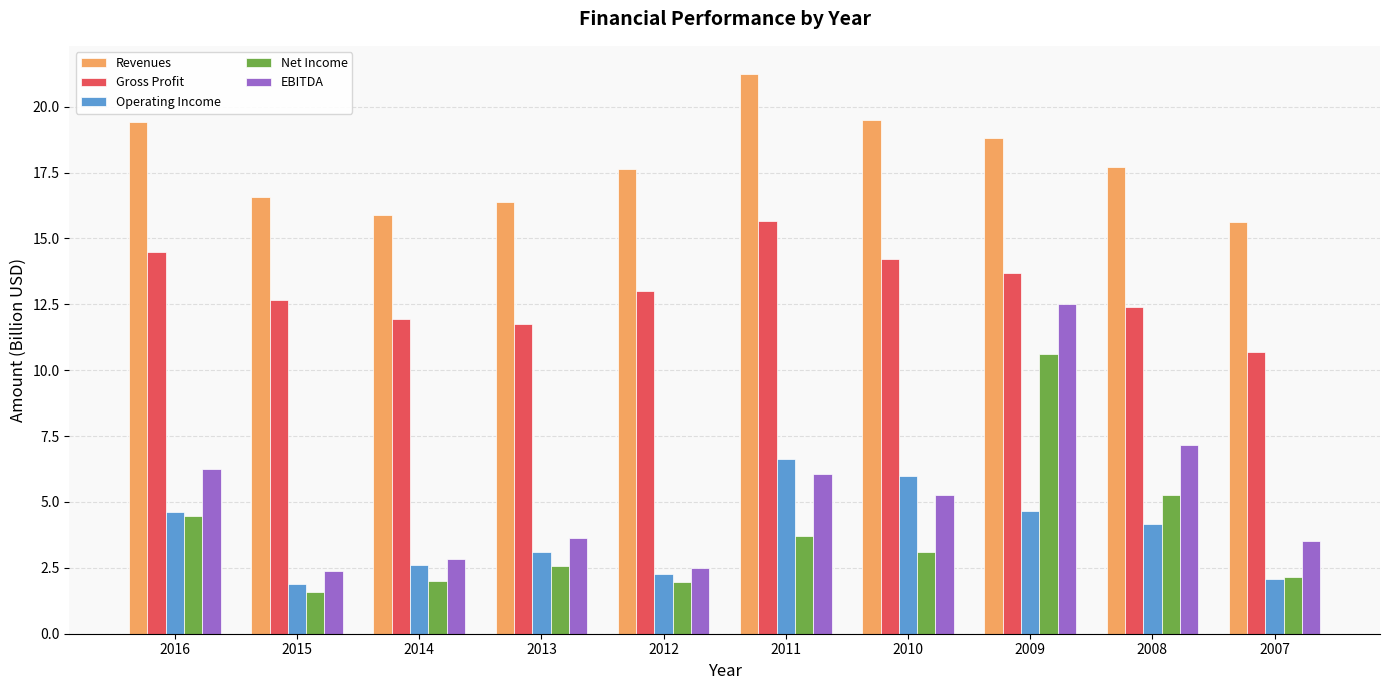

What is the difference between the Revenues values at 2007 and 2015?

0.9